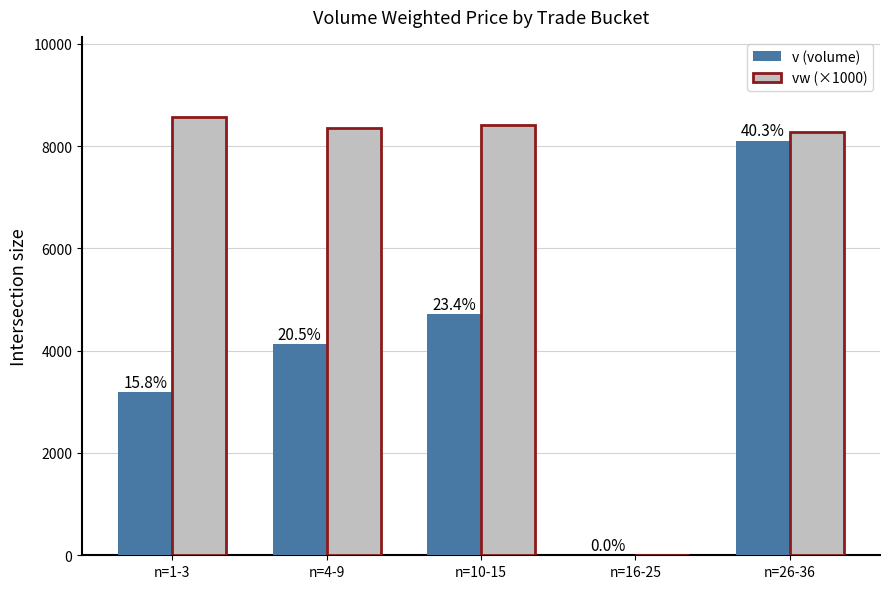

What are all the series names shown in the legend?

v (volume), vw (×1000)